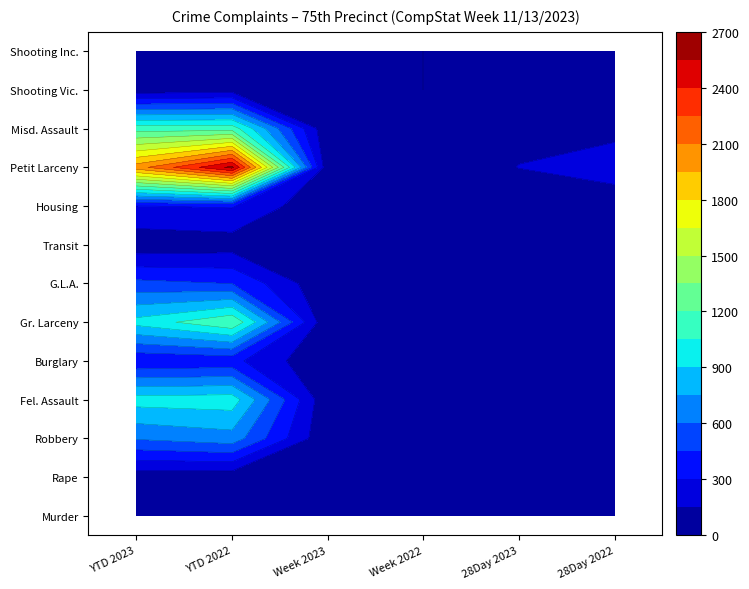

What is the average value of the Gr. Larceny series?

392